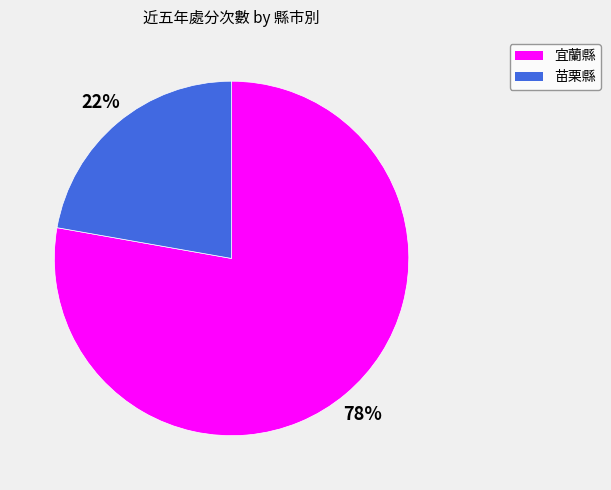

Which slice is the largest?

宜蘭縣